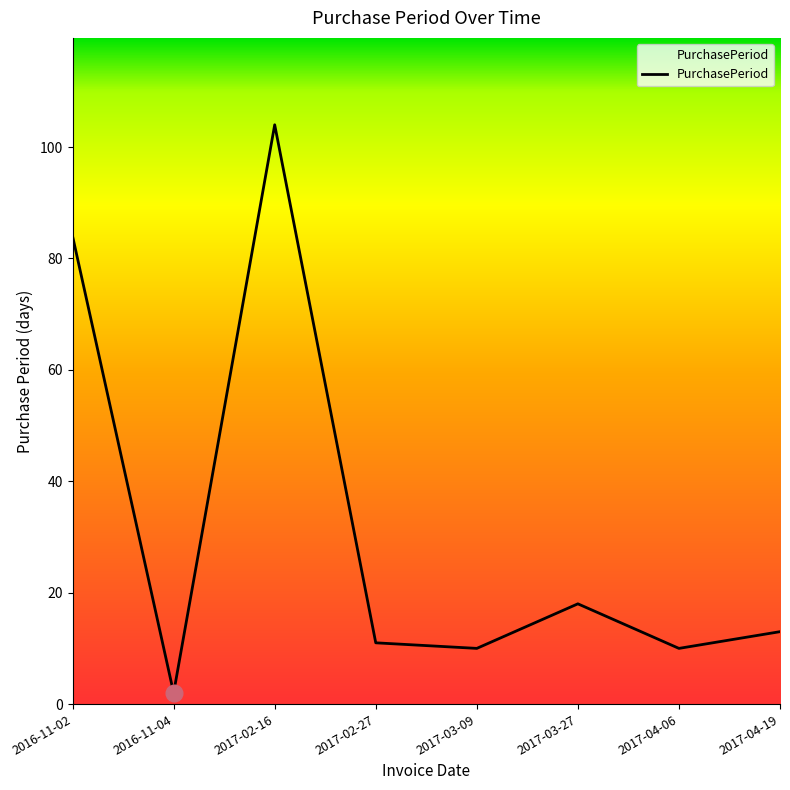

At which category does the chart reach its peak across all series?

2017-02-16